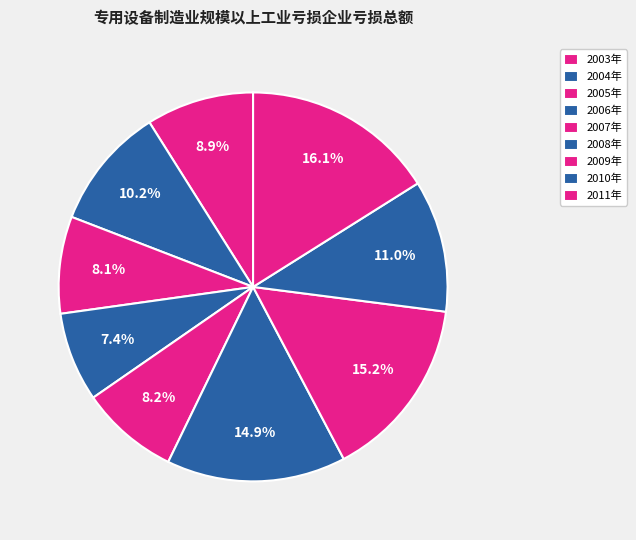

Count the number of slices in the pie.

9